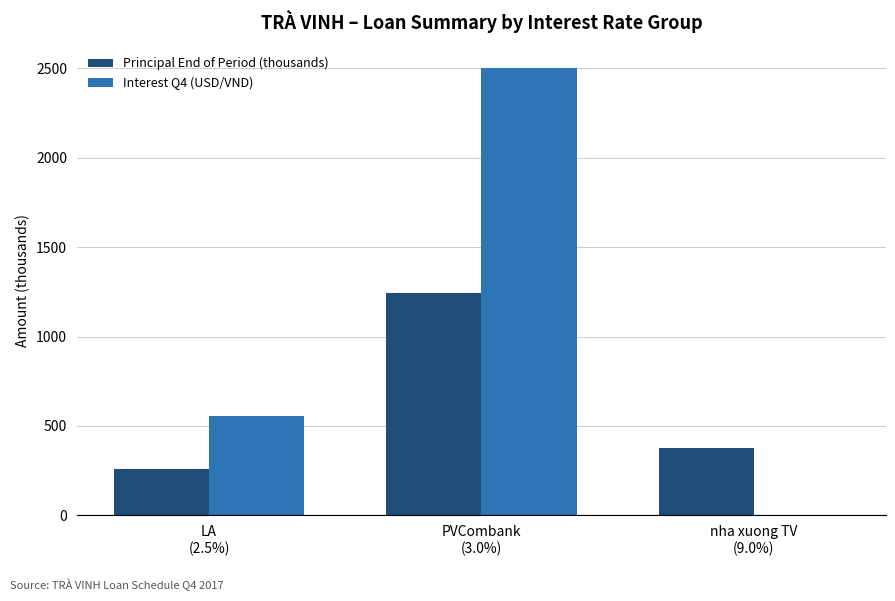

What is the maximum value shown in the chart?

2500.5